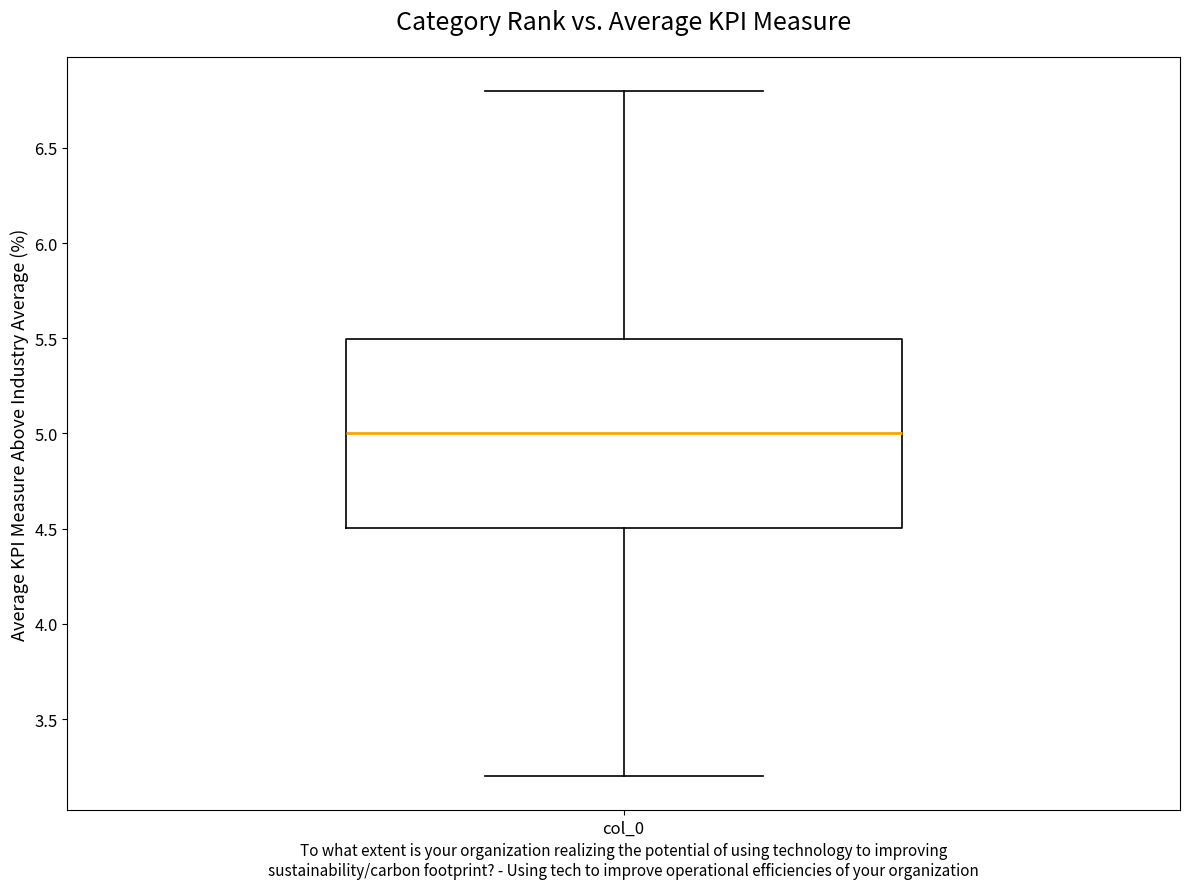

Where does the median line of the box for col_0 sit on the y-axis? The values are not printed on the chart, so give them approximately, as read against the axis.

5.0